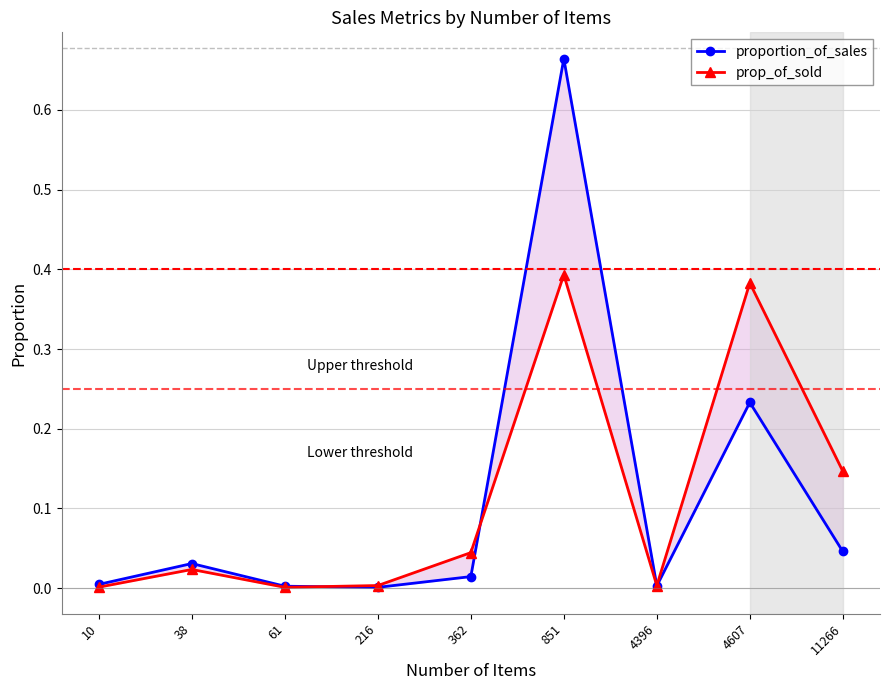

In proportion_of_sales, how many points are higher than both neighbors (excluding endpoints)?

3